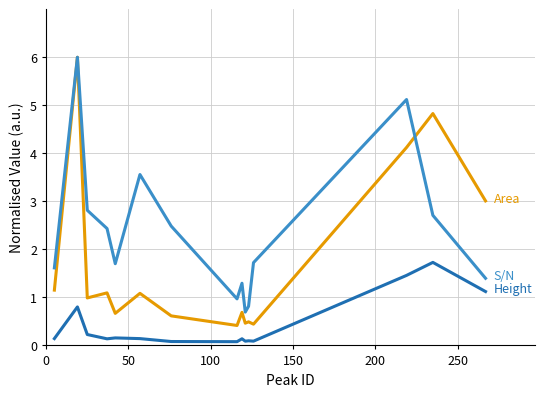

What is the greatest value displayed?

6.0